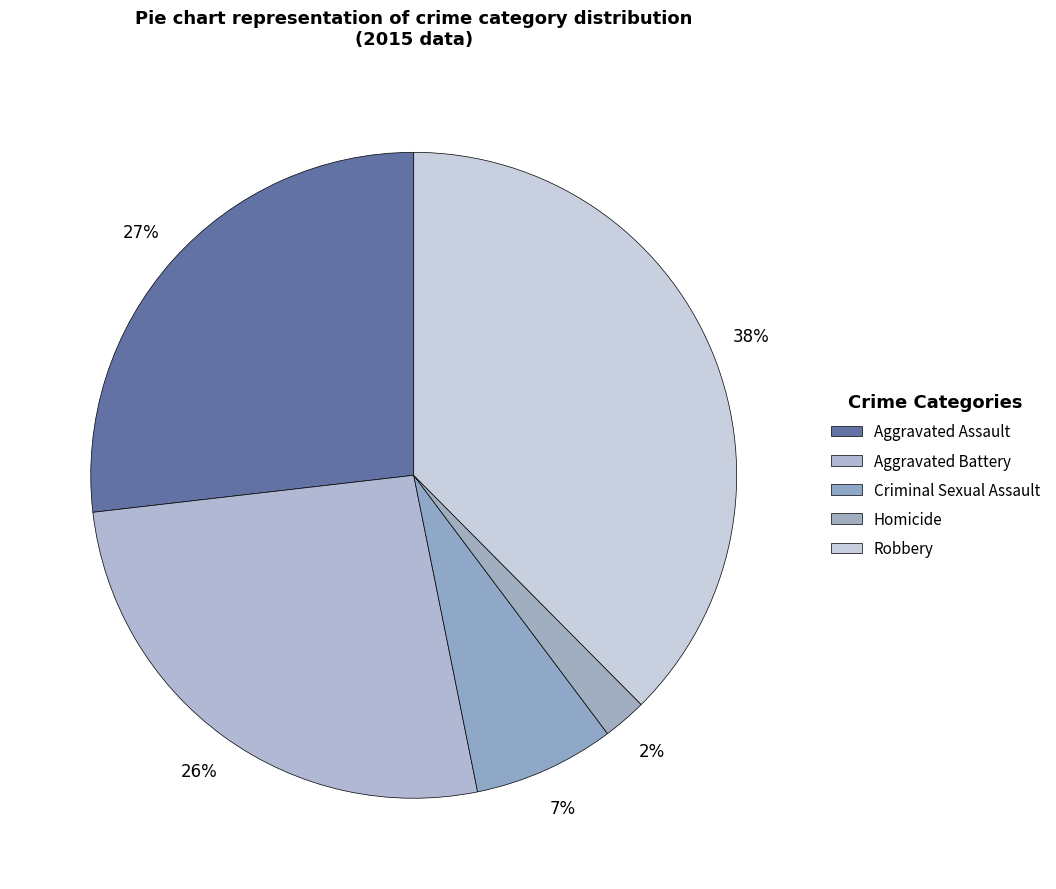

To the nearest percent, what is the difference between the Criminal Sexual Assault and Aggravated Assault slice percentages?

20%